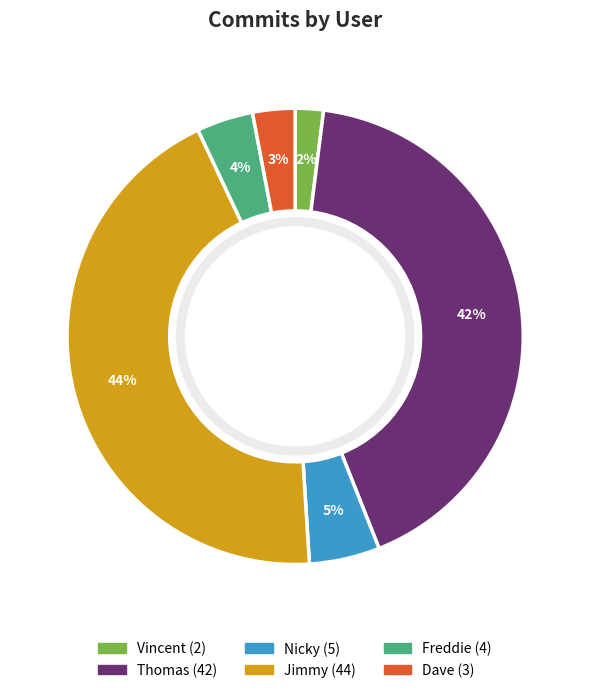

Is there any slice that represents more than half of the pie?

No